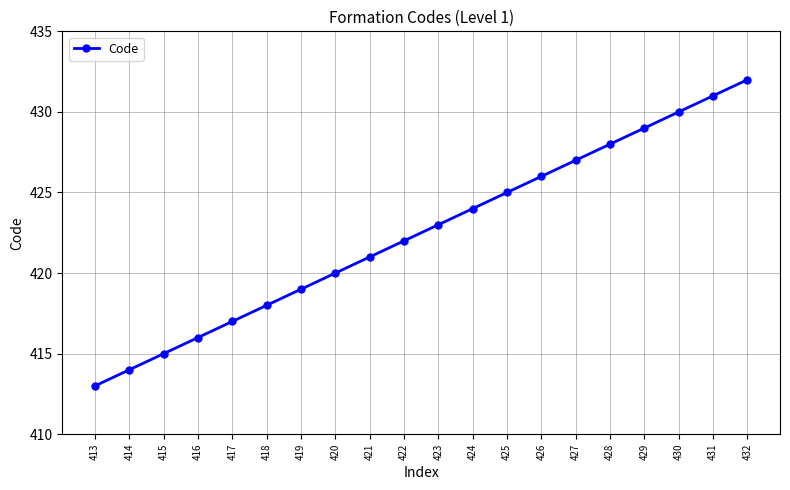

True or false: the data has more than 1 interior local peaks.

False